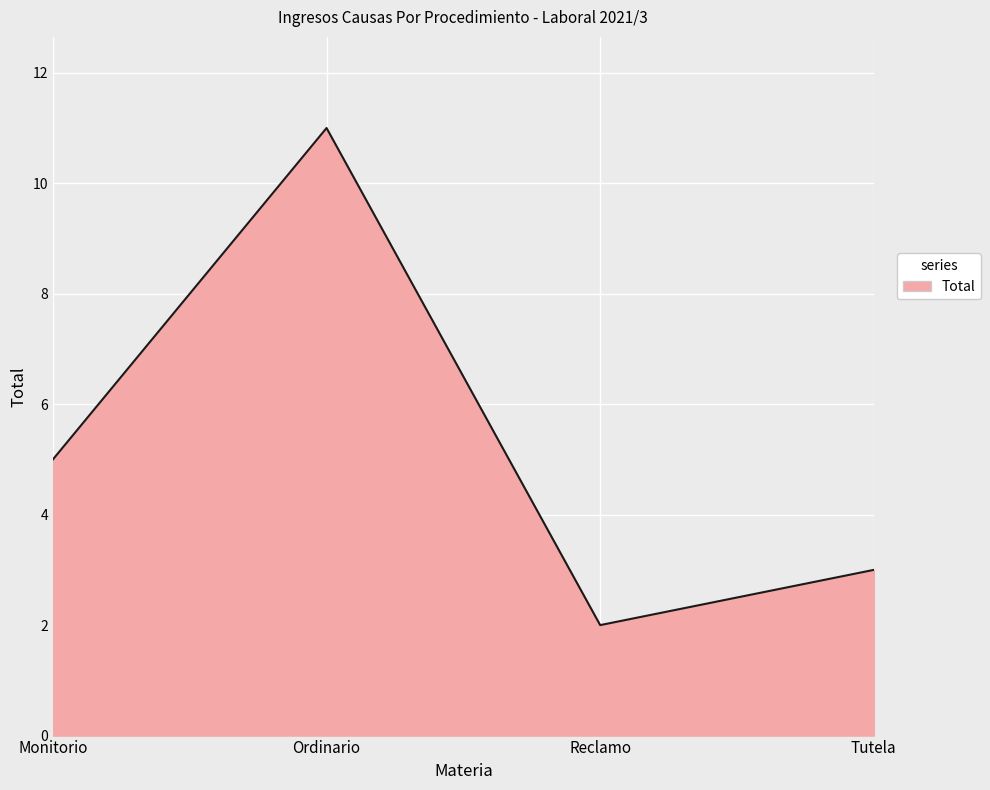

What is the difference between the maximum and minimum values?

9